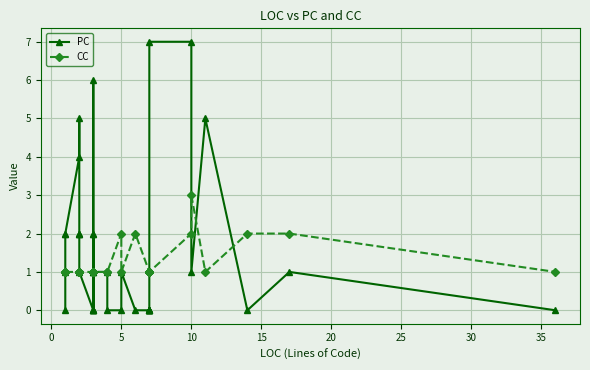

True or false: CC and PC intersect in this chart.

True